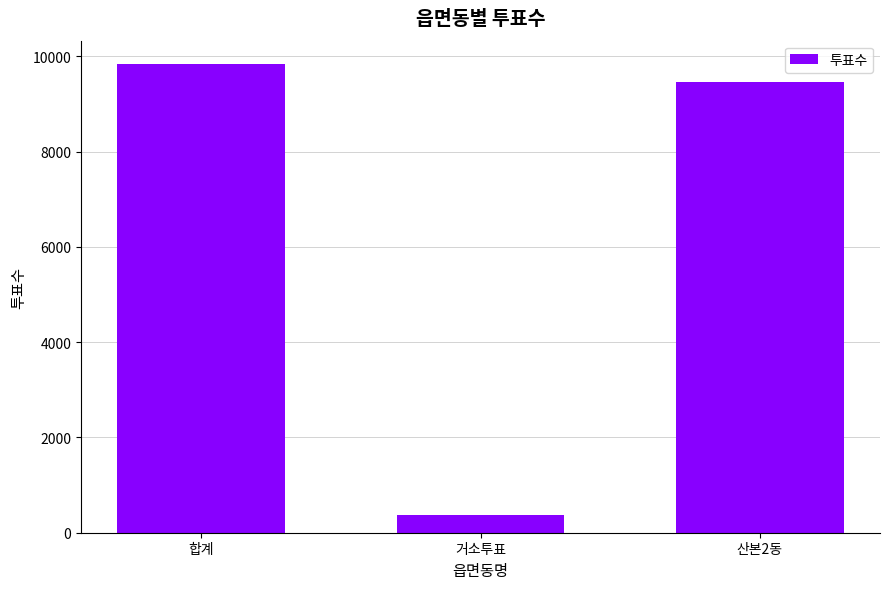

What is the ratio of the value at 합계 to the value at 산본2동?

1.0